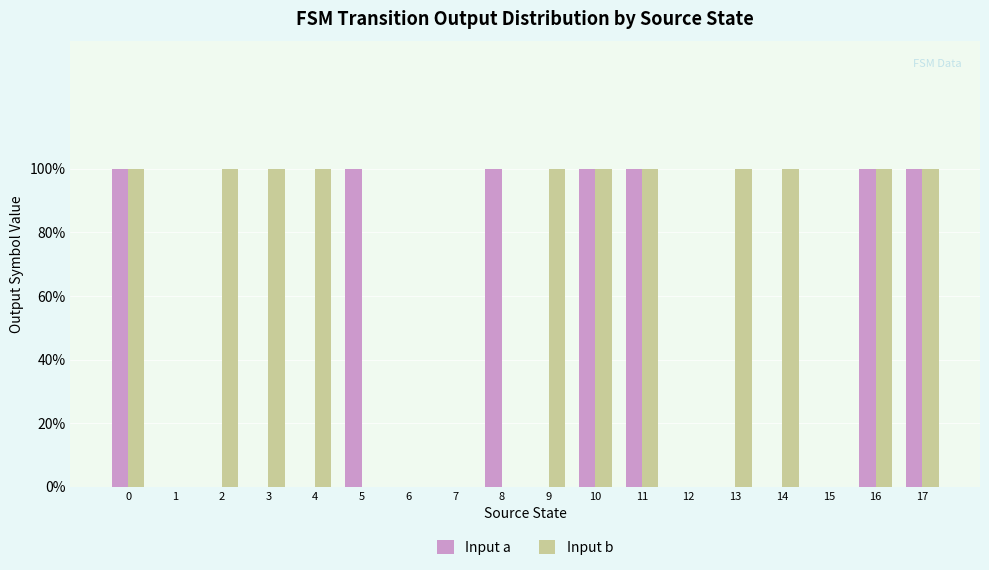

What are all the series names shown in the legend?

Input a, Input b